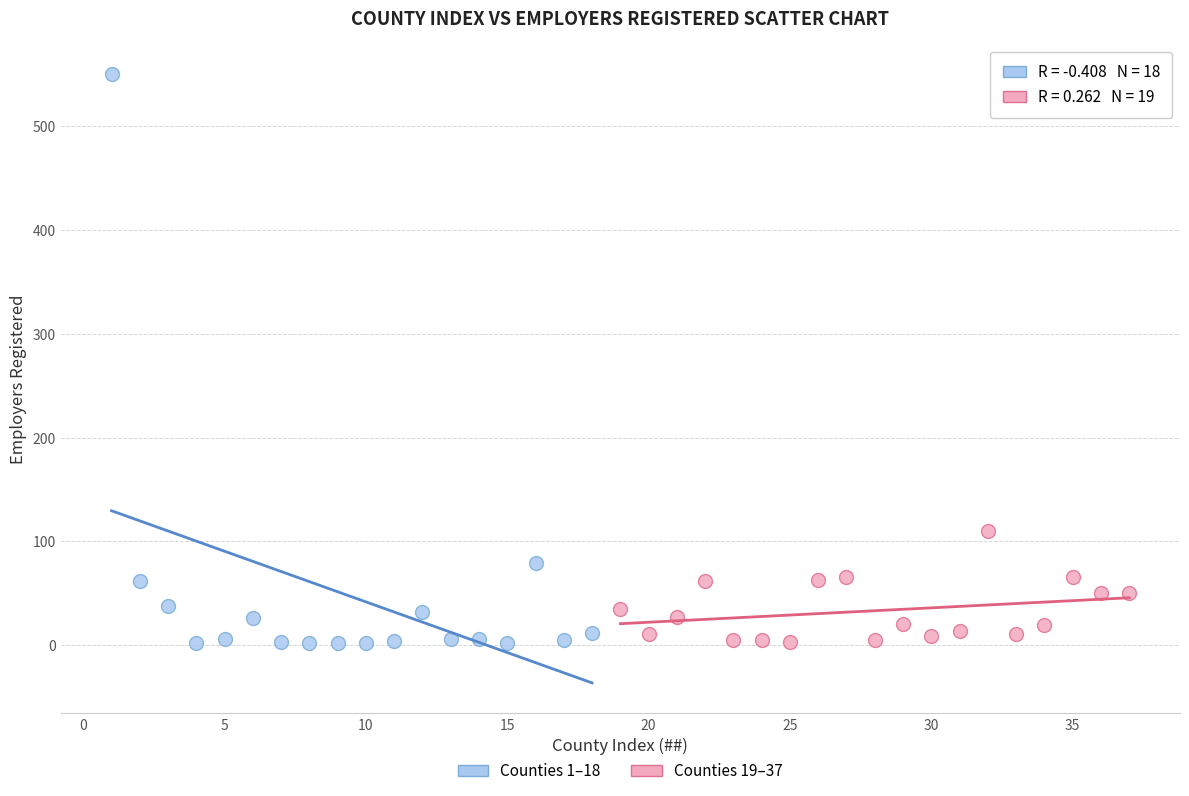

Which series has the widest spread of Y values?

Counties 1–18